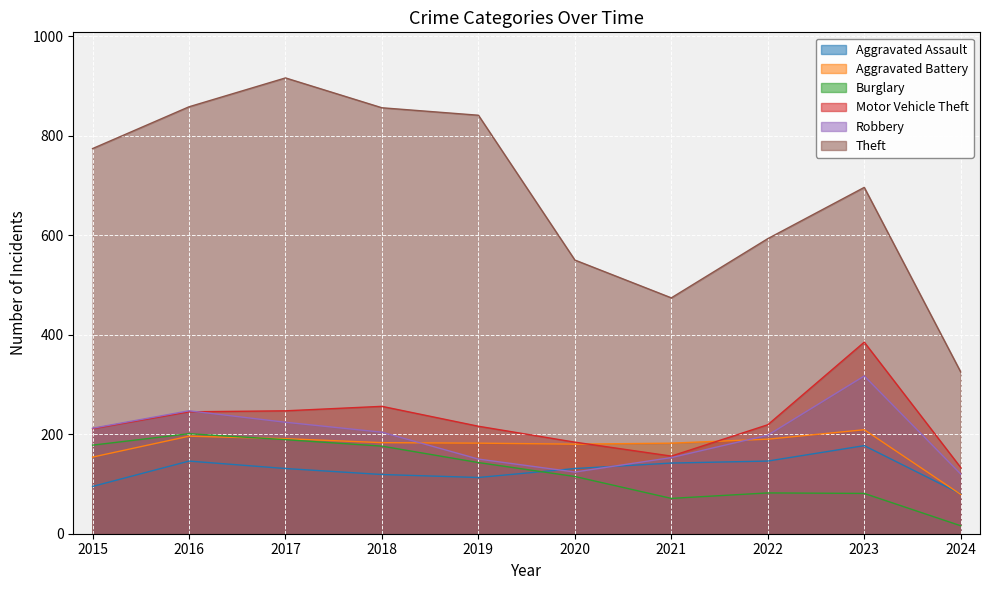

How many lines are shown in the chart?

6